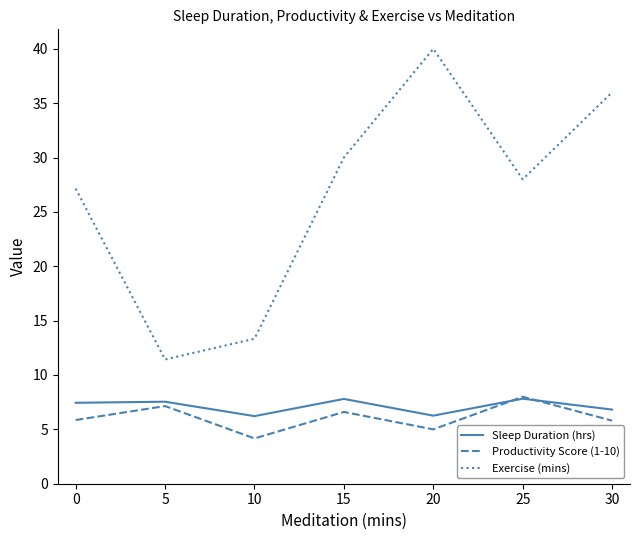

At how many categories does at least one series exceed 25?

5